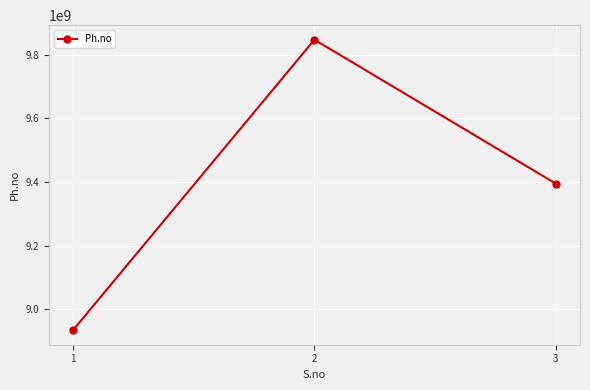

List the labels in order of value, smallest first.

1, 3, 2